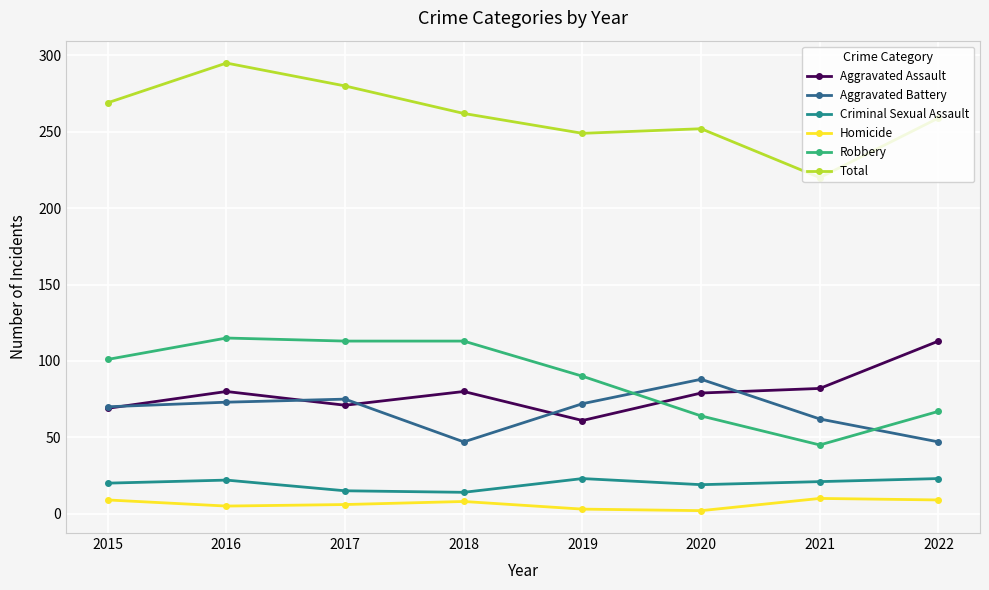

True or false: Criminal Sexual Assault and Homicide intersect in this chart.

False